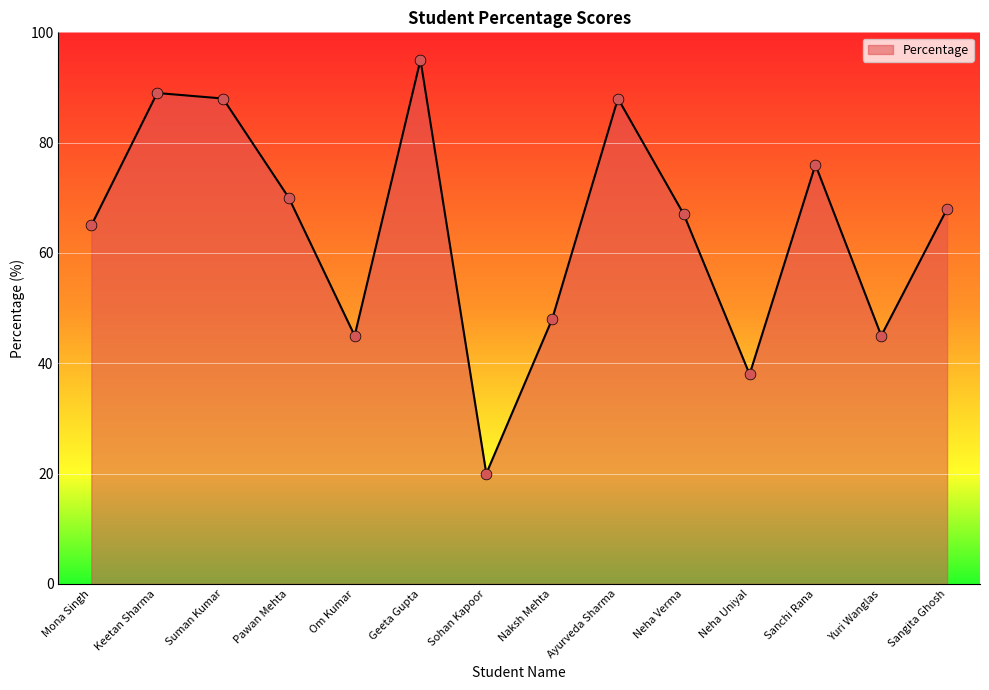

What is the change in value from Yuri Wanglas to Sangita Ghosh?

+23